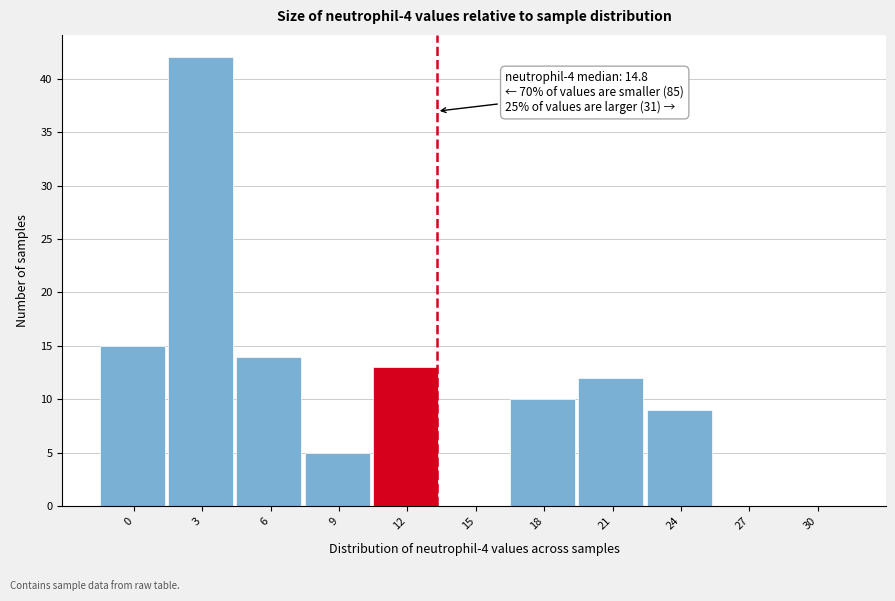

Reading left to right, what are all the values shown in this chart?

0=15	3=42	6=14	9=5	12=13	15=0	18=10	21=12	24=9	27=0	30=0